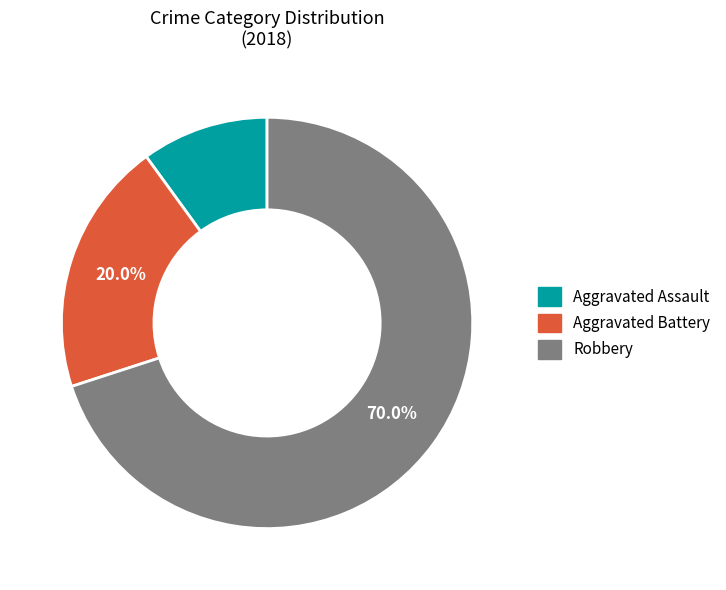

Which has a higher value, Aggravated Battery or Aggravated Assault?

Aggravated Battery